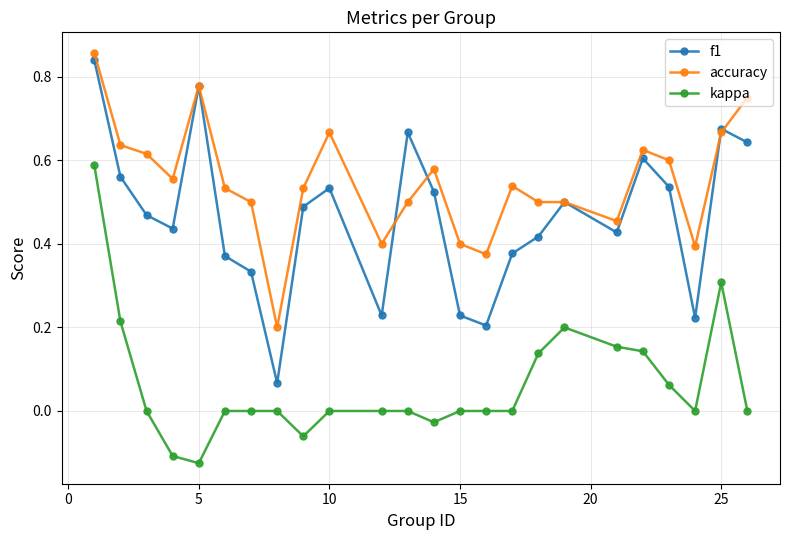

In f1, how many points are lower than both neighbors (excluding endpoints)?

6